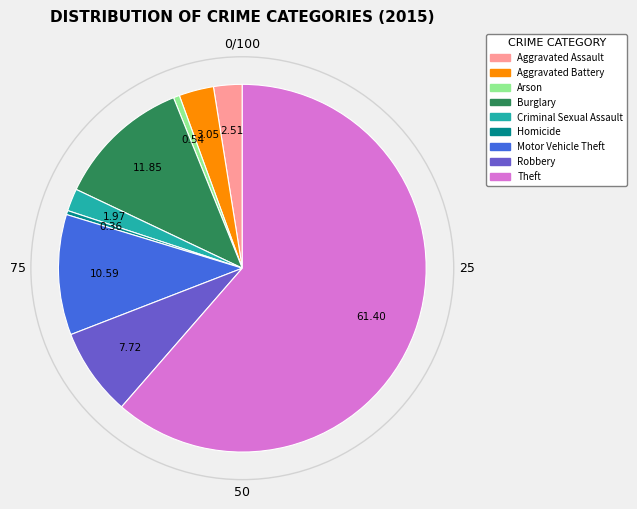

Which has a higher value, Robbery or Arson?

Robbery